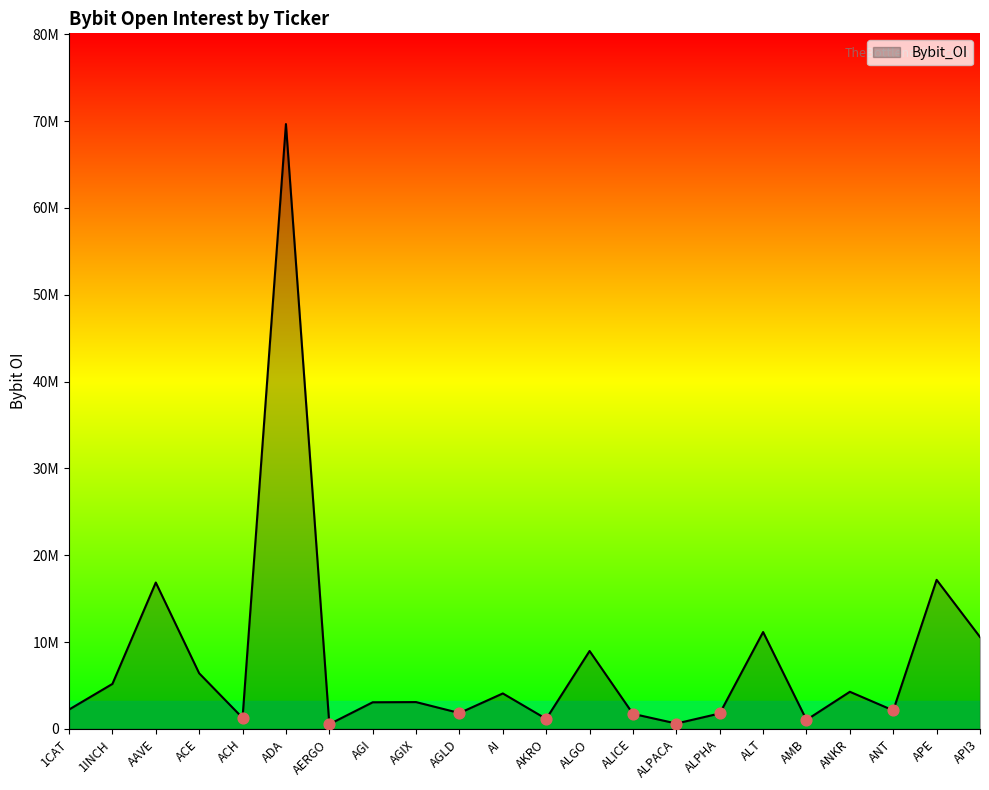

Is this an area chart (filled region under the line)?

Yes